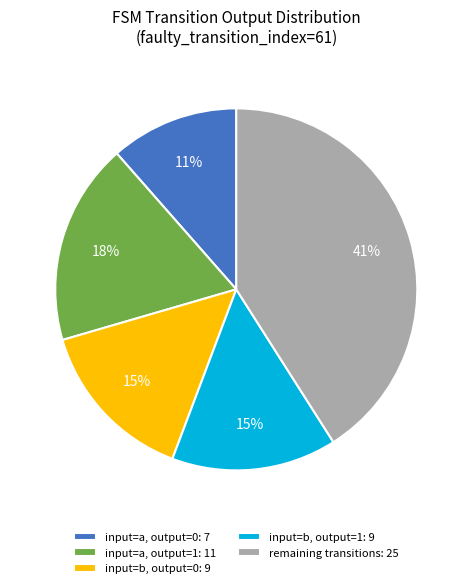

How many slices are in this pie chart?

5